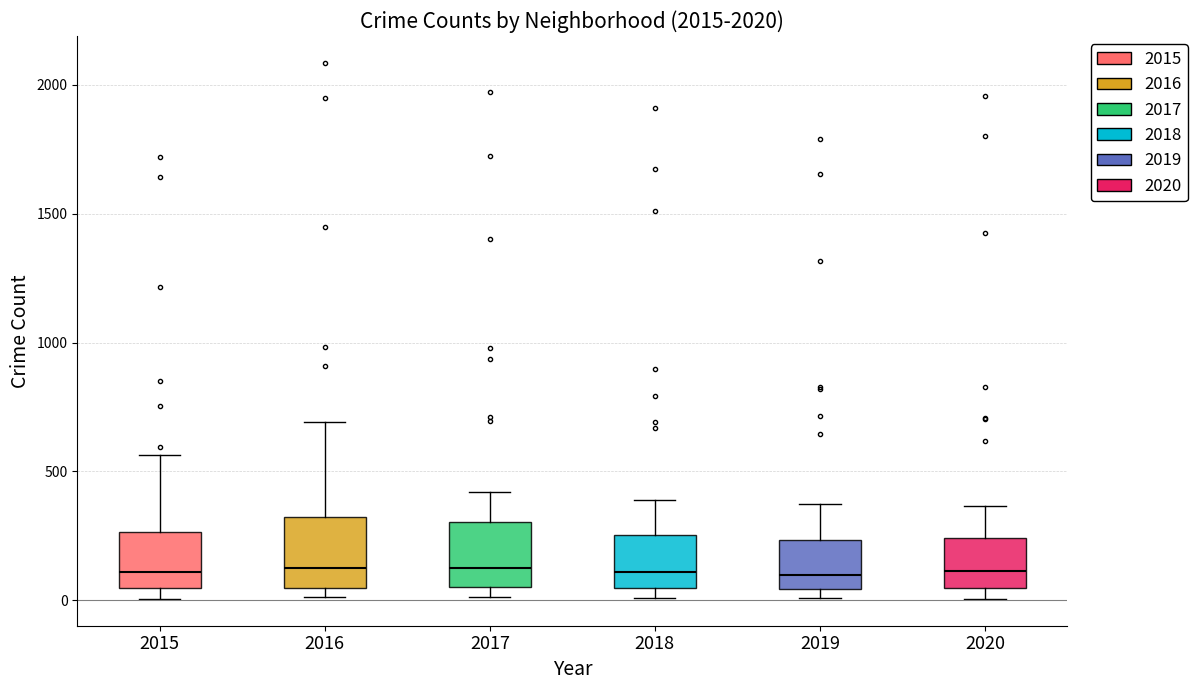

Reading left to right, read every box against the y-axis: the position of its median line, the range the box covers, and the ends of its whiskers. The values are not printed on the chart, so give them approximately, as read against the axis.

2015: median 100, box 50 to 250, whiskers 0 to 550
2016: median 150, box 50 to 300, whiskers 0 to 700
2017: median 100, box 50 to 300, whiskers 0 to 400
2018: median 100, box 50 to 250, whiskers 0 to 400
2019: median 100, box 50 to 250, whiskers 0 to 400
2020: median 100, box 50 to 250, whiskers 0 to 350